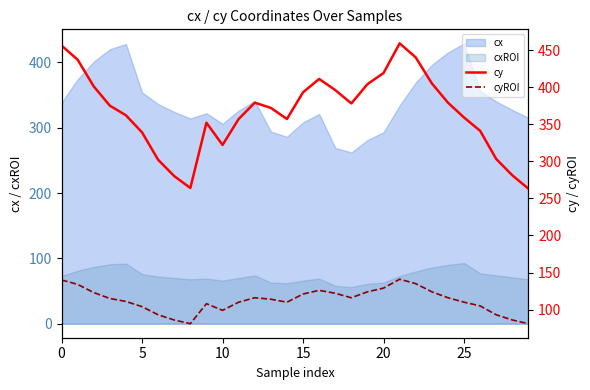

True or false: cx and cxROI intersect in this chart.

False